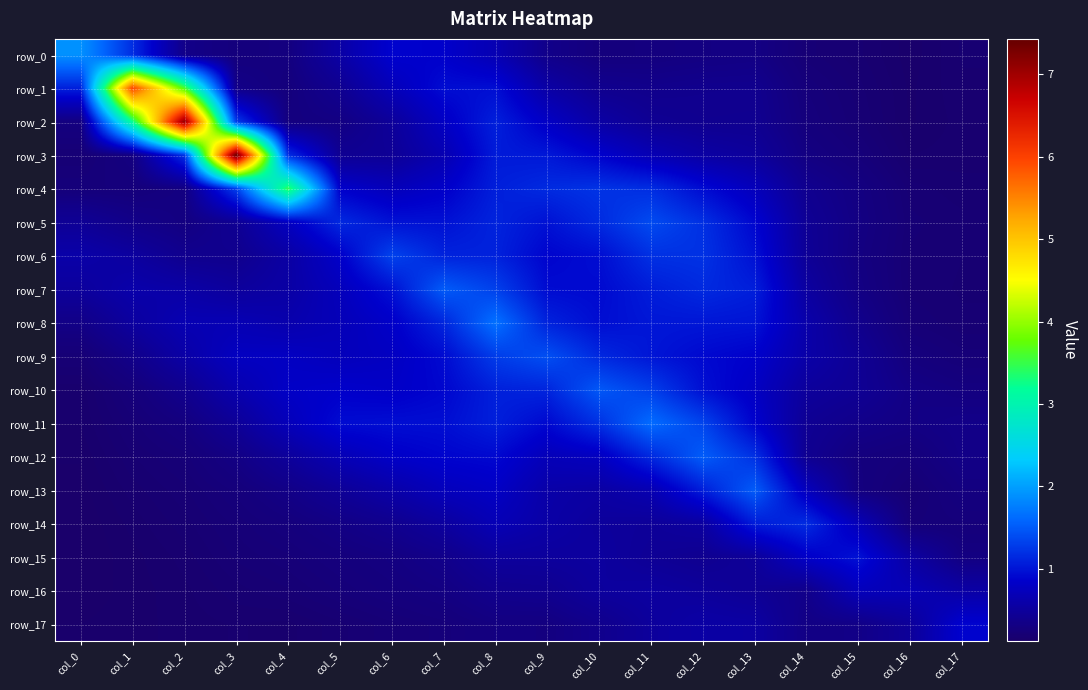

What is the difference between the second highest and minimum values in the row_15 series?

0.7